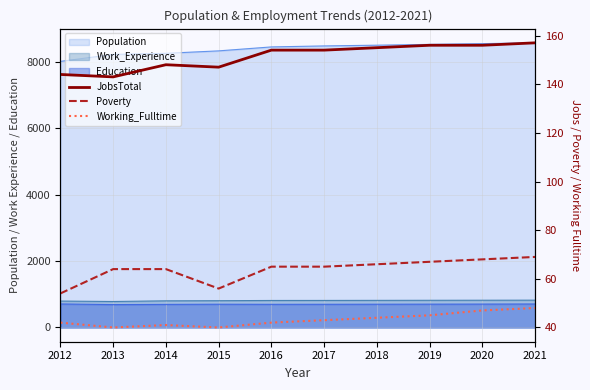

True or false: Poverty and JobsTotal intersect in this chart.

False